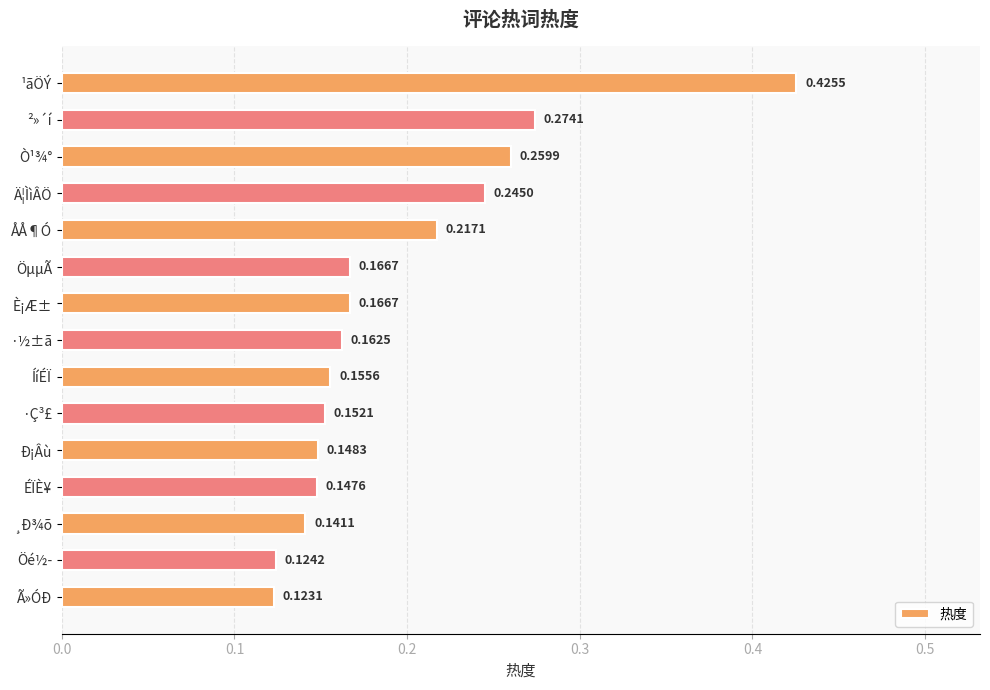

What is the sum of all values?

2.9